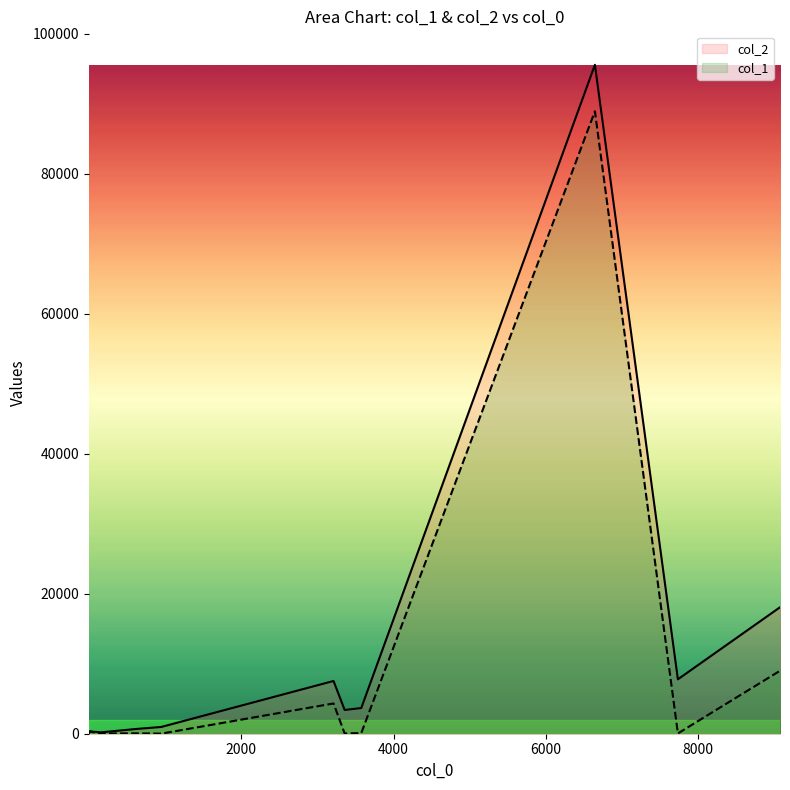

List the labels in order of col_2 value, smallest first.

1, 159, 11, 623, 952, 3359, 3577, 3213, 7732, 9072, 6643